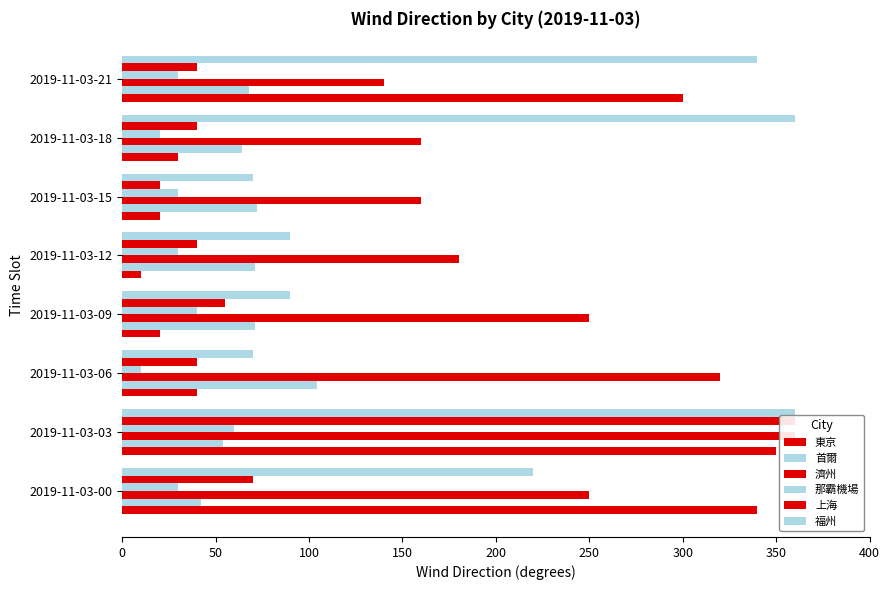

Is the value of 首爾 at 2019-11-03-18 greater than the value of 福州 at 2019-11-03-09?

No